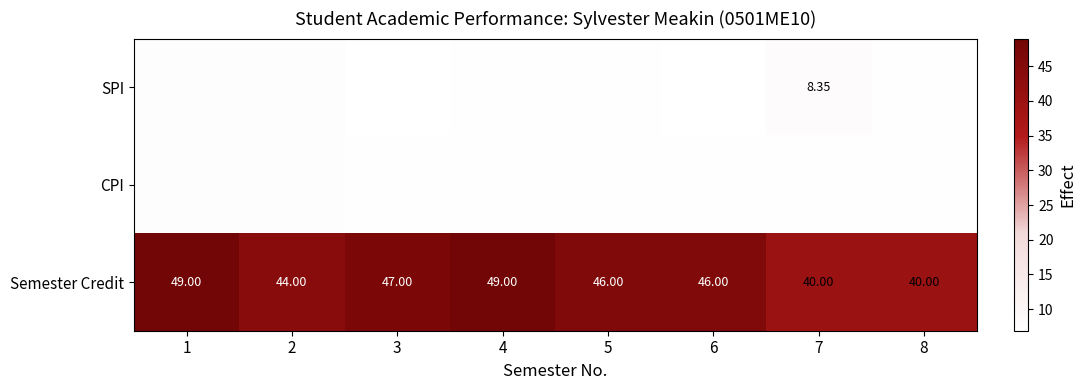

What is the spread (max minus min) of values at 4?

41.9